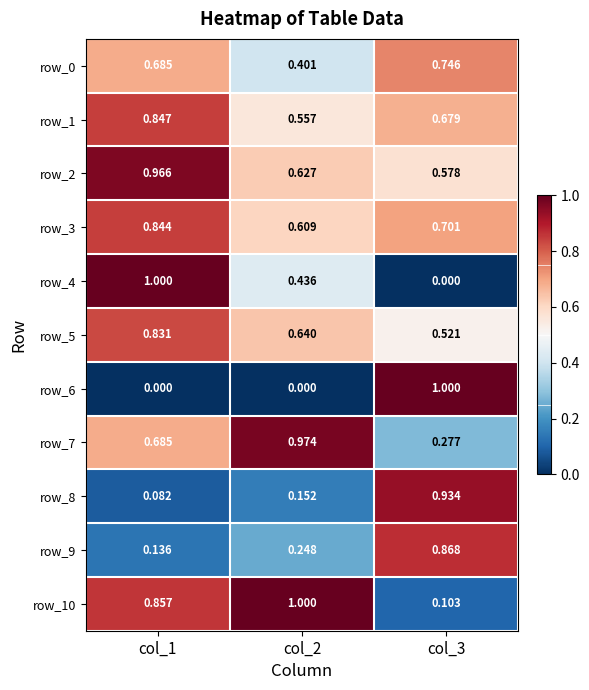

Is the value of row_9 at col_2 greater than the value of row_2 at col_2?

No